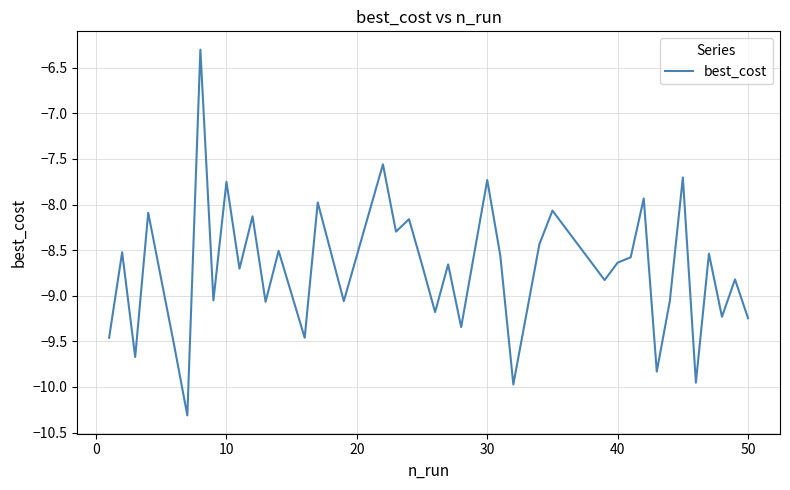

What is the difference between the maximum and minimum values?

4.0